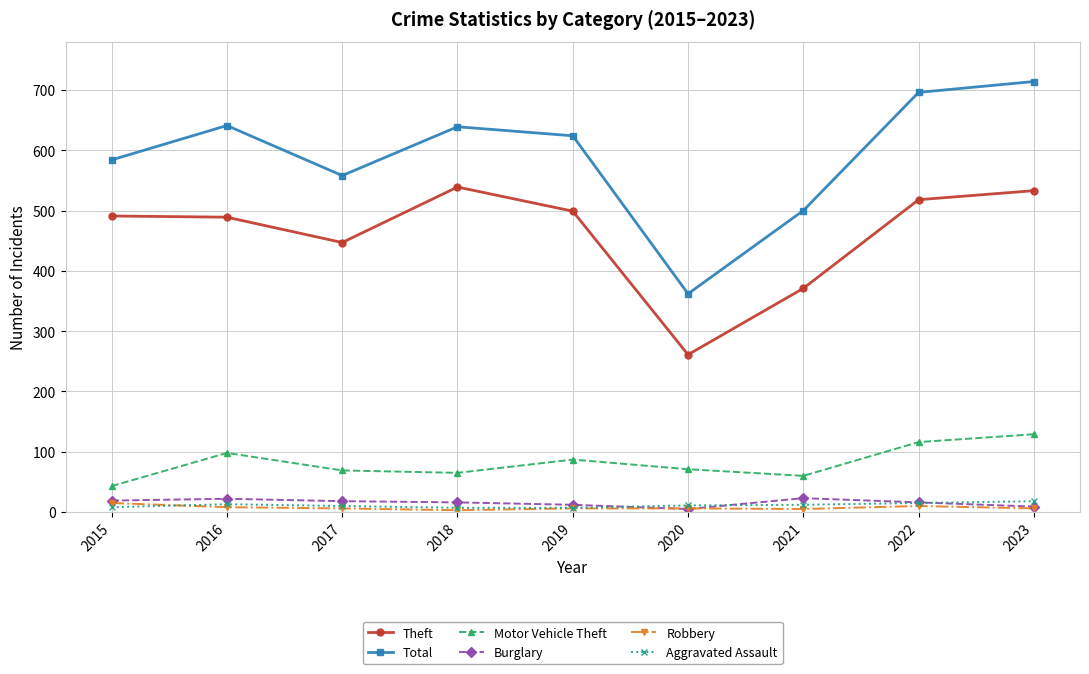

What is the average value of the Motor Vehicle Theft series?

82